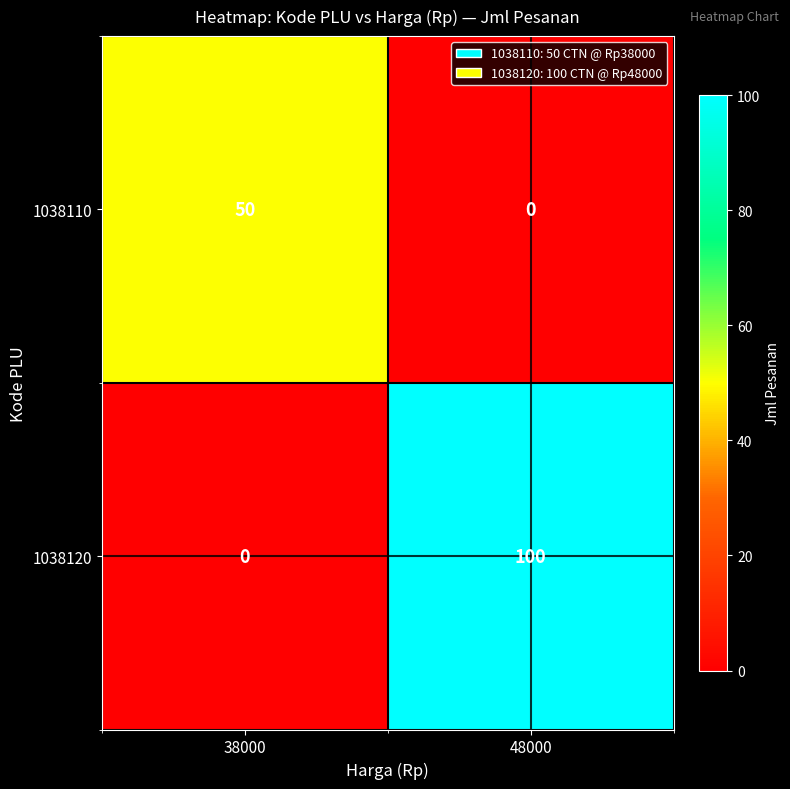

At which category is the sum across all series the highest?

48000